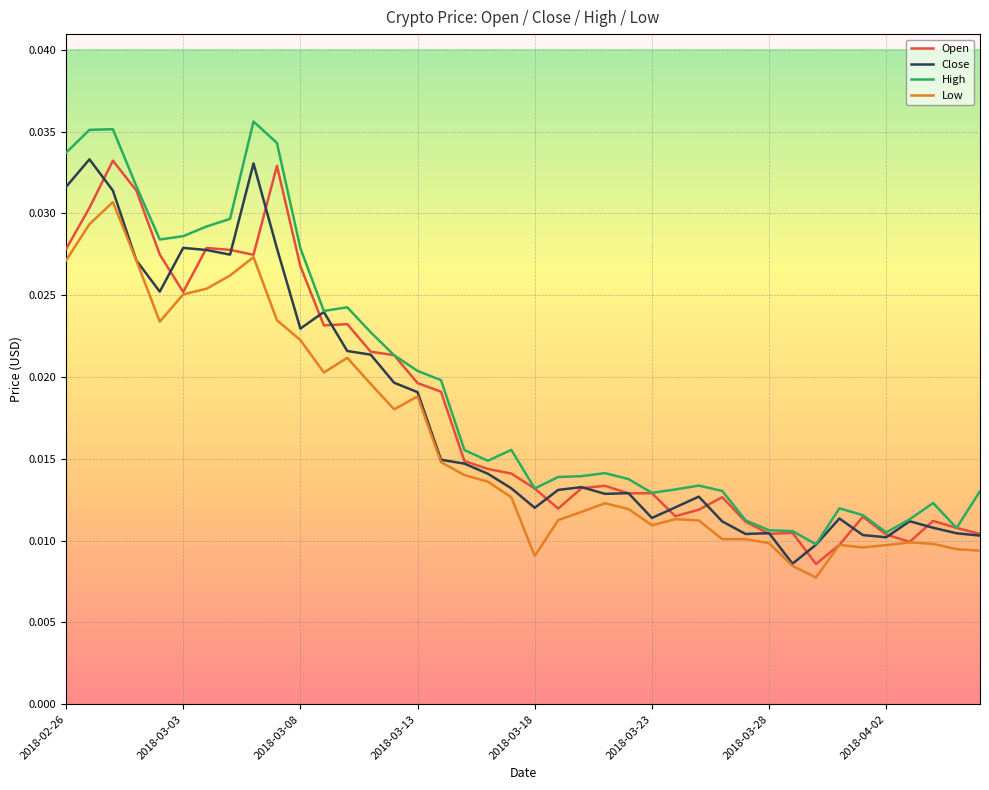

How many lines are shown in the chart?

4